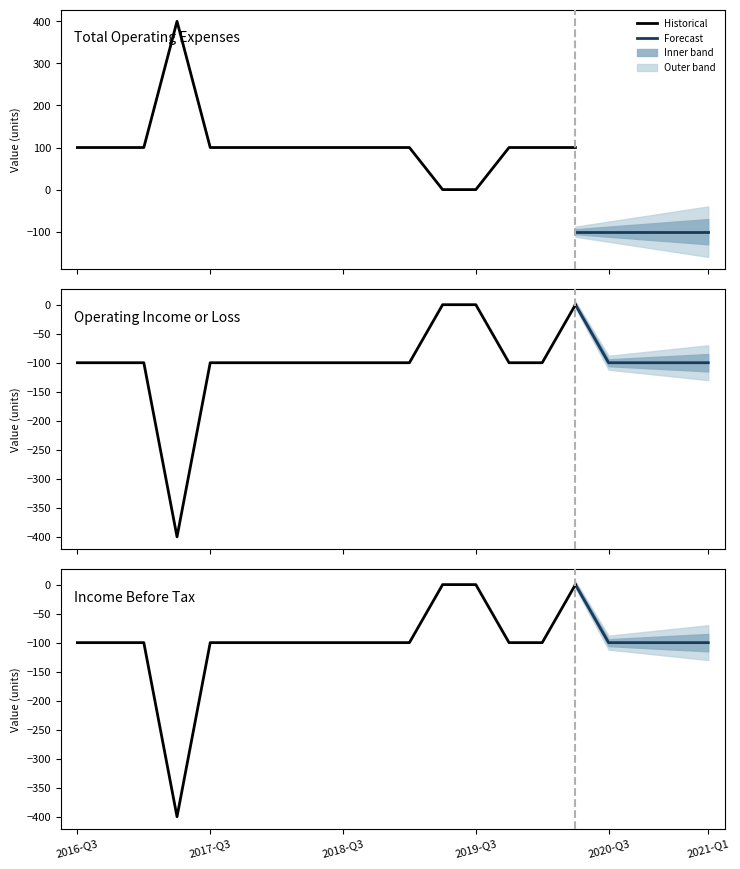

How many values in the Income Before Tax series exceed -100?

3